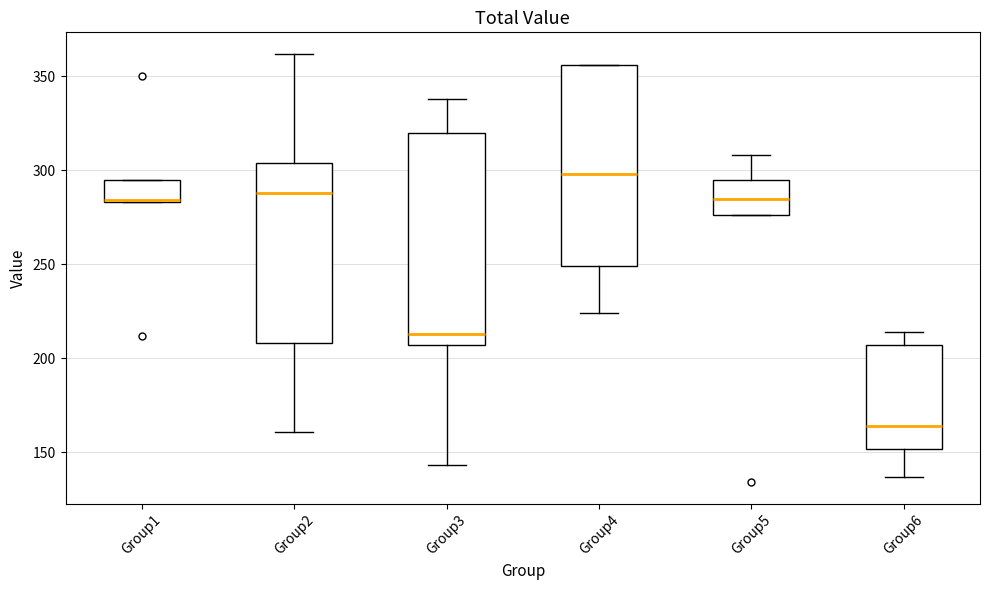

Reading left to right, transcribe this box plot: for each box, give where its median line is, the range the box spans, and where its two whiskers end, as read against the y-axis. The values are not printed on the chart, so give them approximately, as read against the axis.

Group1: median 285 (drawn on the box's lower edge), box 285 to 295, whiskers 285 to 295
Group2: median 290, box 210 to 305, whiskers 160 to 360
Group3: median 215, box 205 to 320, whiskers 145 to 340
Group4: median 300, box 250 to 355, whiskers 225 to 355
Group5: median 285, box 275 to 295, whiskers 275 to 310
Group6: median 165, box 150 to 205, whiskers 135 to 215